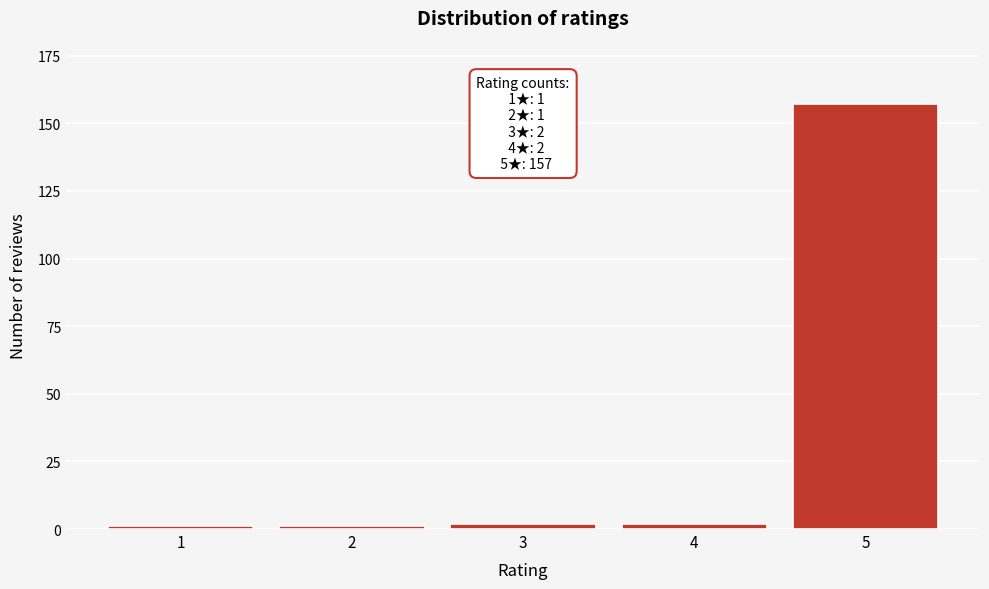

Reading left to right, transcribe all the data shown in this chart.

1	1	2	2	157